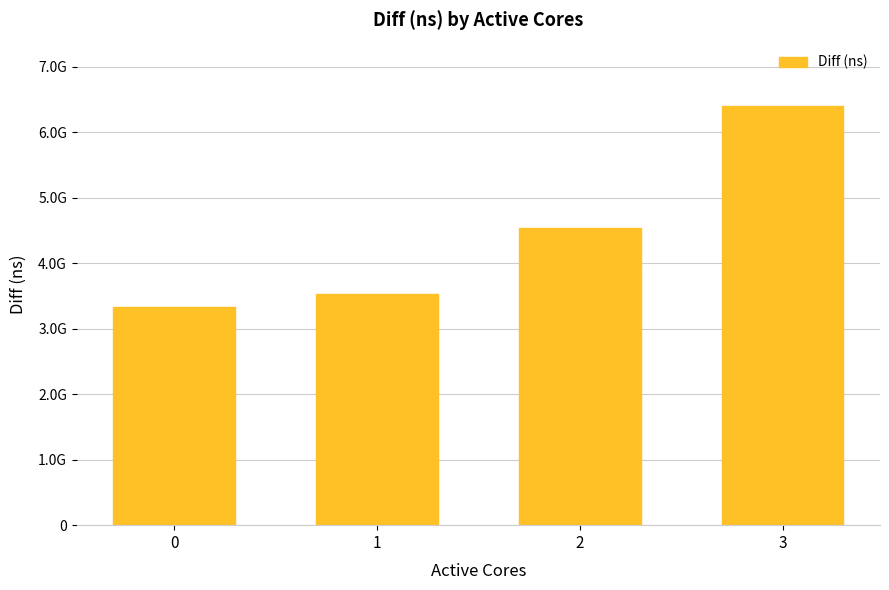

The value at 2 is 4533327028. True or false?

True